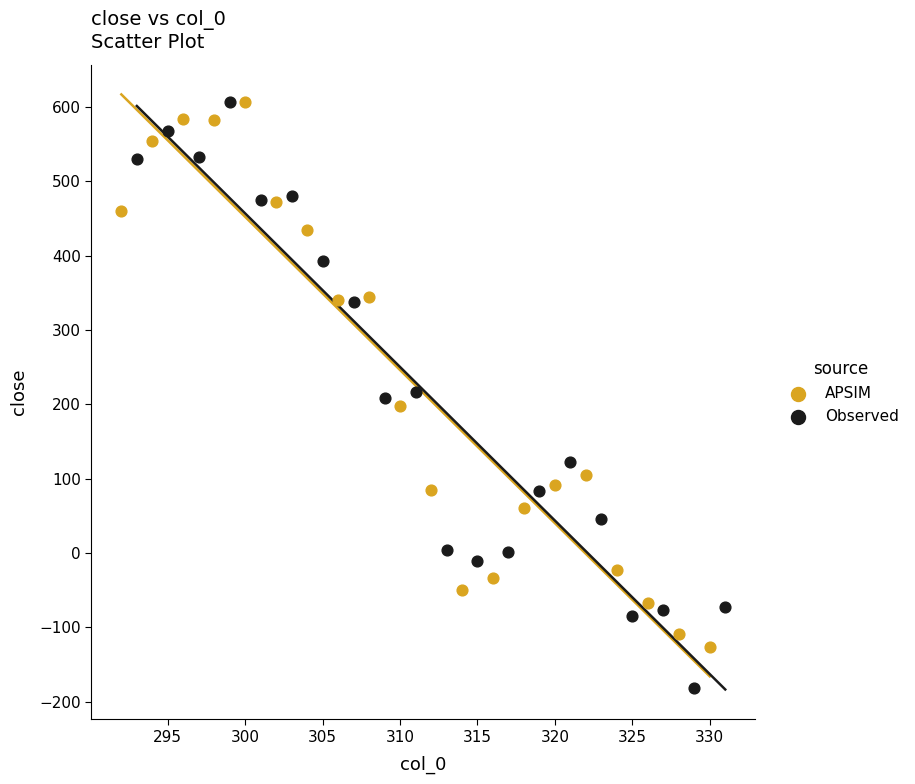

Which series reaches the minimum Y coordinate?

Observed